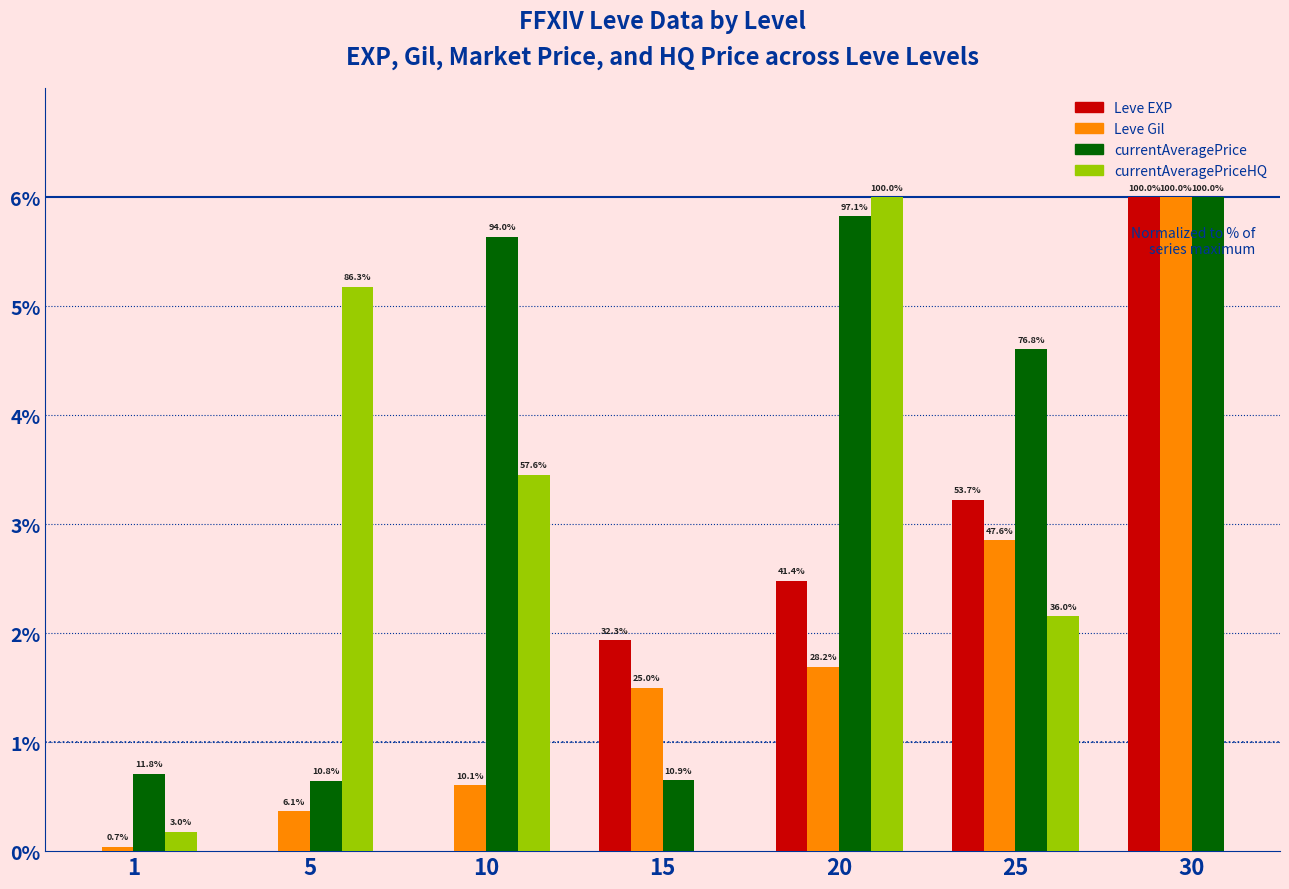

Which series changed the most between 10 and 25?

Leve EXP